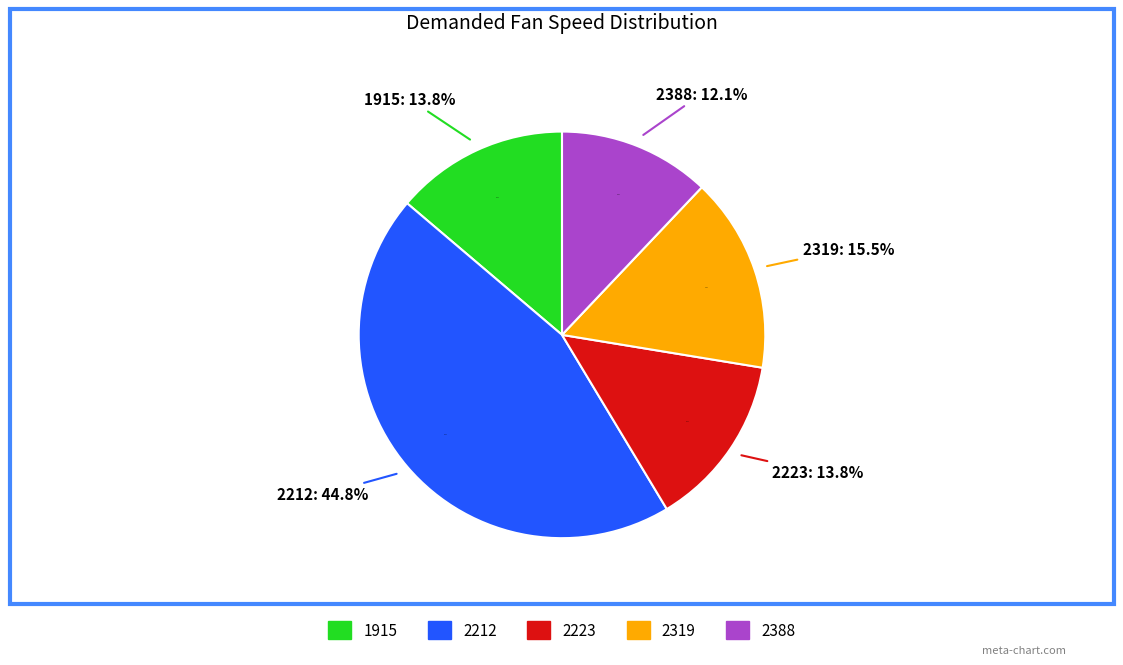

To the nearest percent, what is the difference between the 2319 and 2212 slice percentages?

29%